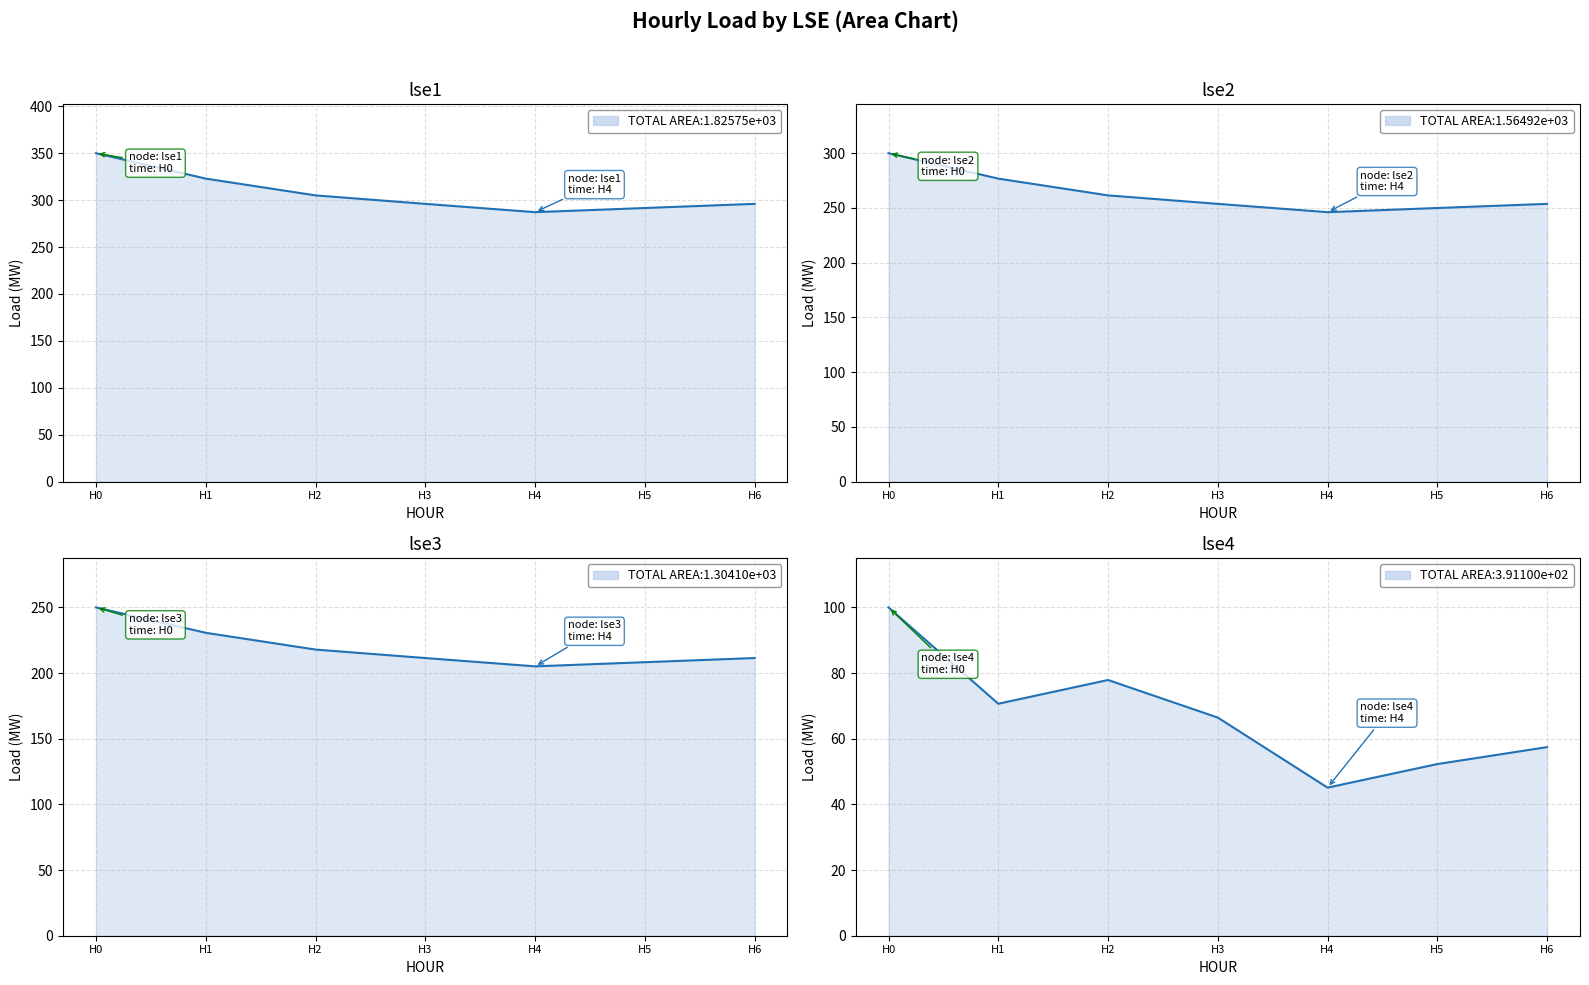

True or false: lse1 and lse2 intersect in this chart.

False